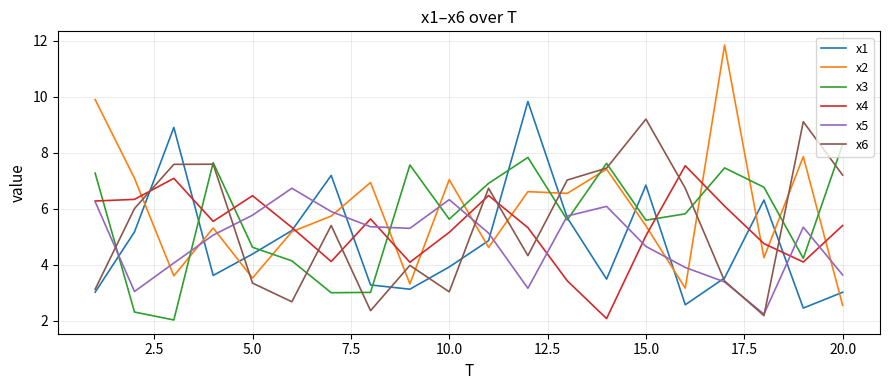

Which series has the largest range (max minus min)?

x2